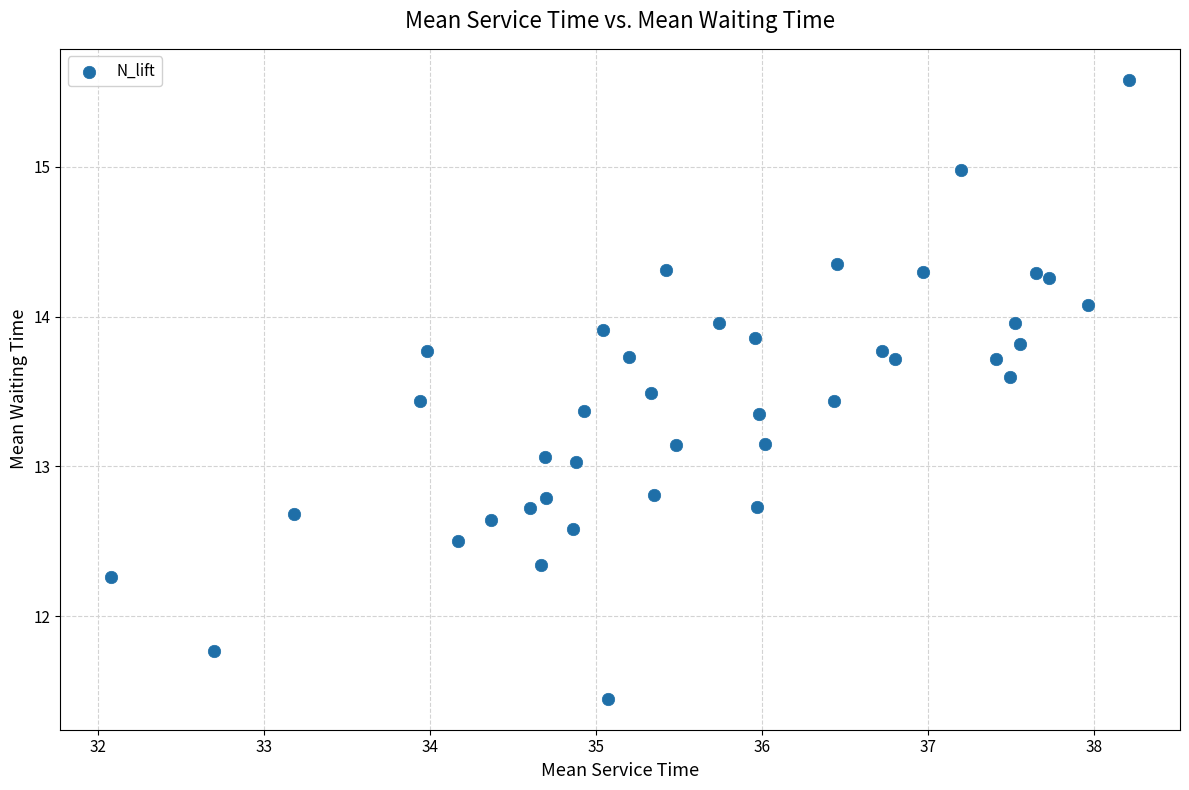

What is the range of X values (max minus min)?

6.1